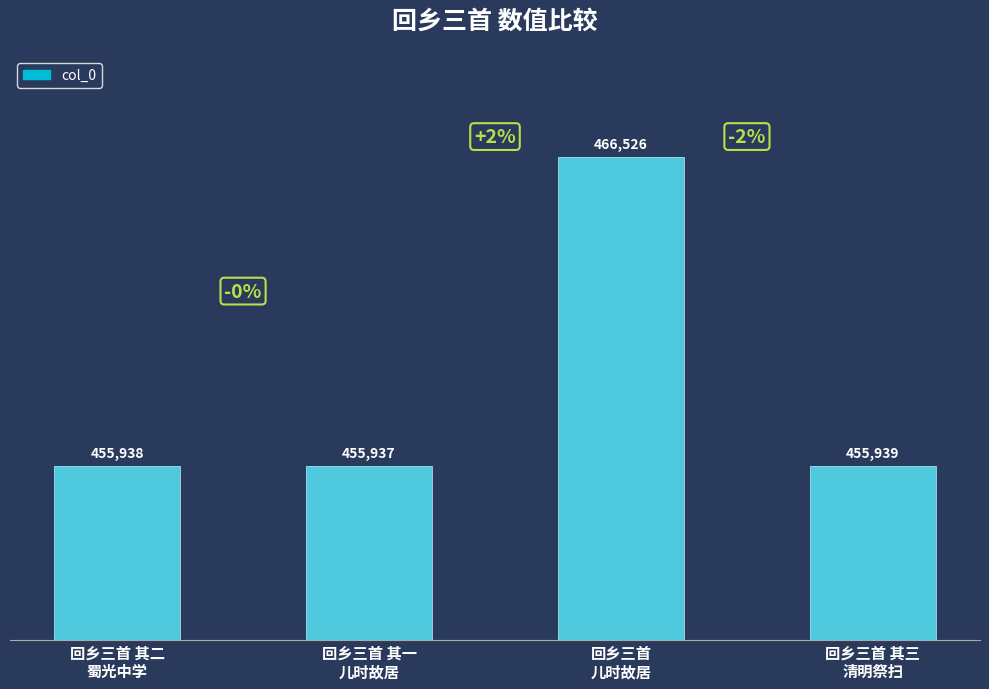

Rank the categories by value from lowest to highest.

回乡三首 其一
儿时故居, 回乡三首 其二
蜀光中学, 回乡三首 其三
清明祭扫, 回乡三首
儿时故居